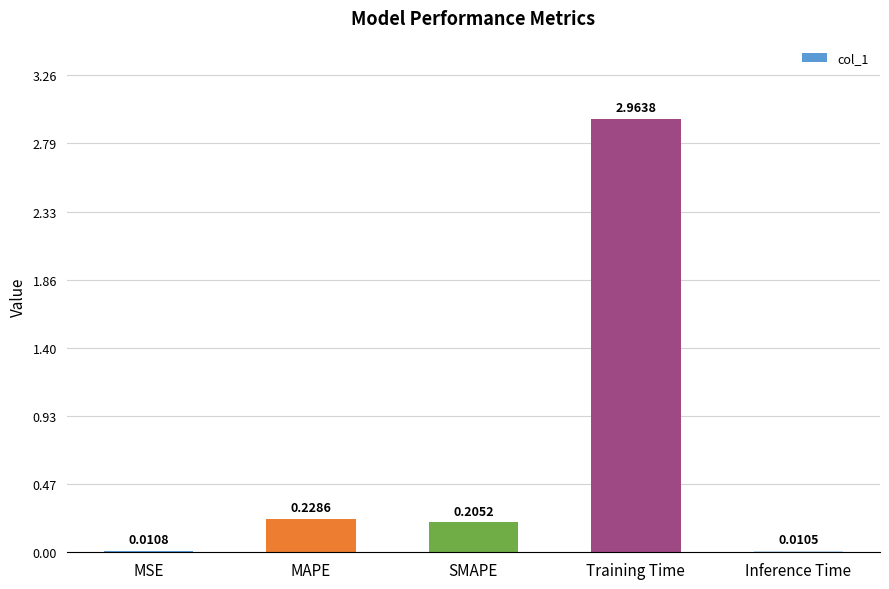

What is the sum of all values?

3.4